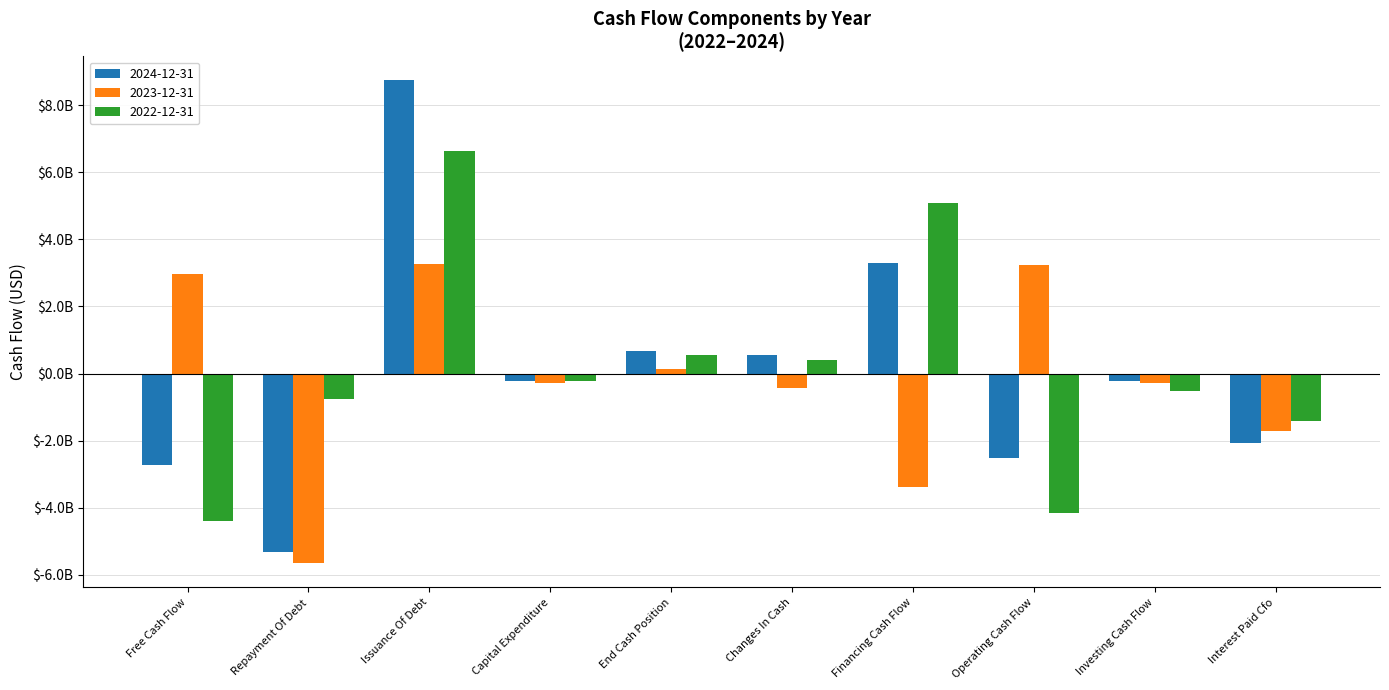

What are all the series names shown in the legend?

2024-12-31, 2023-12-31, 2022-12-31